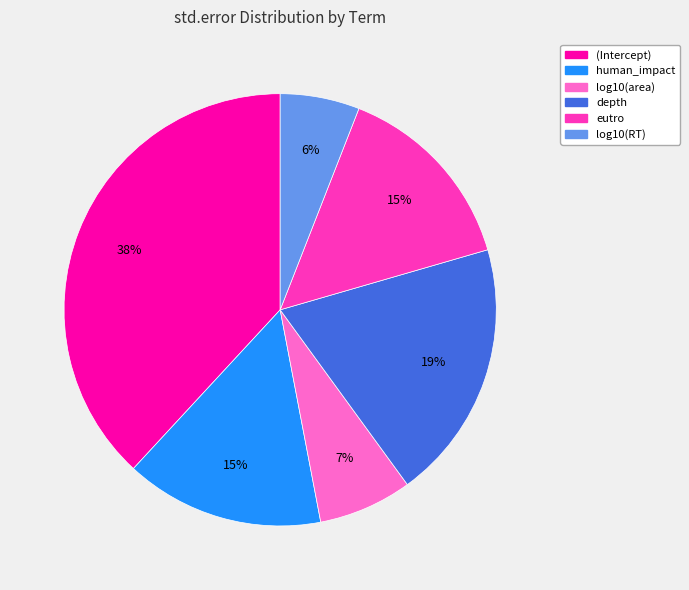

Does log10(RT) represent more than half of the total?

No